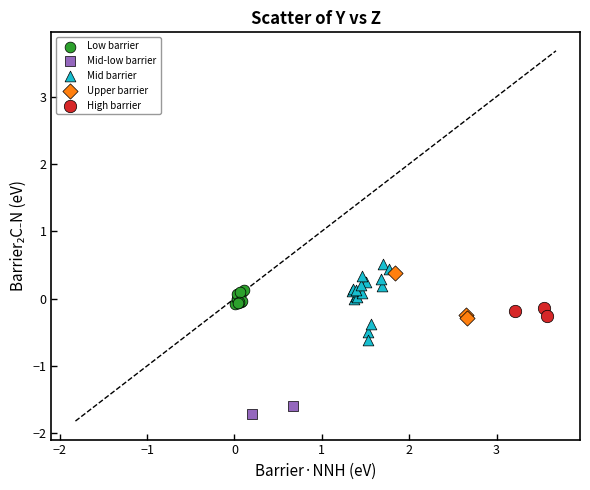

Which series has the widest spread of Y values?

Mid barrier